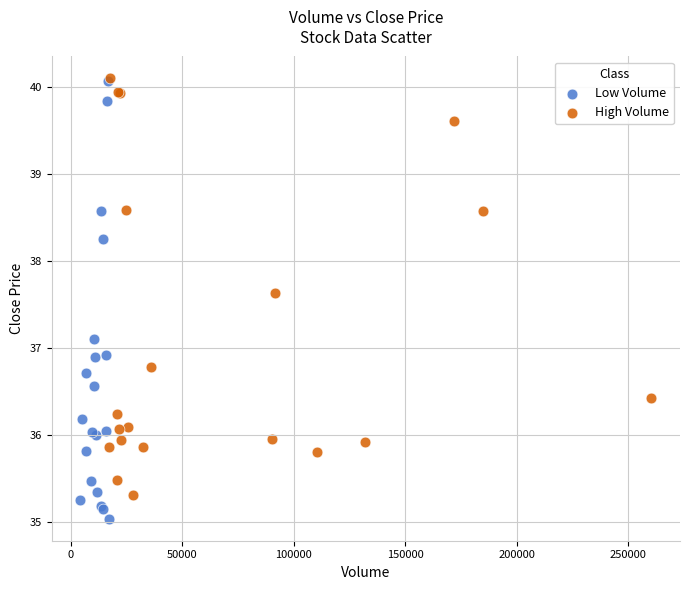

What are all the series names shown in the legend?

Low Volume, High Volume